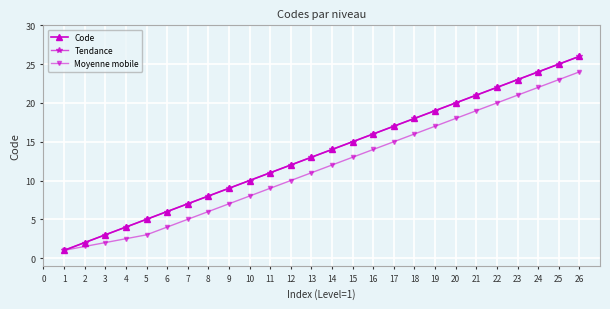

Which series changed the most between 1 and 20?

Code